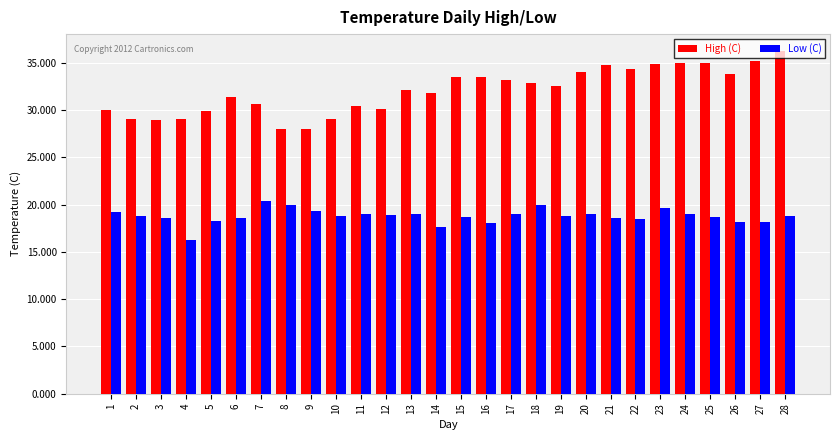

At which label does Low (C) reach its peak?

7